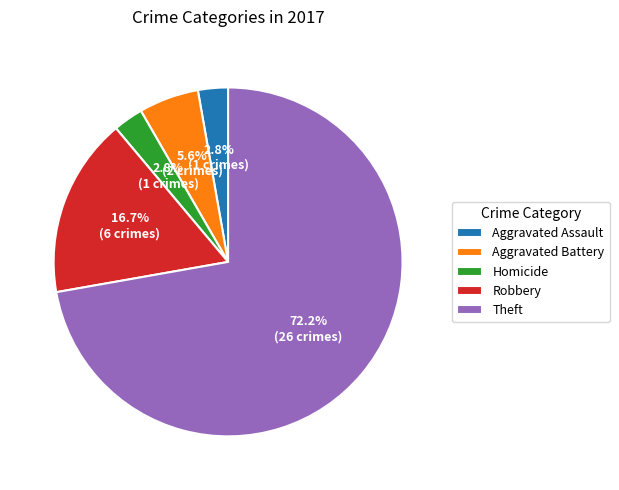

To the nearest percent, what portion does Aggravated Assault represent?

3%